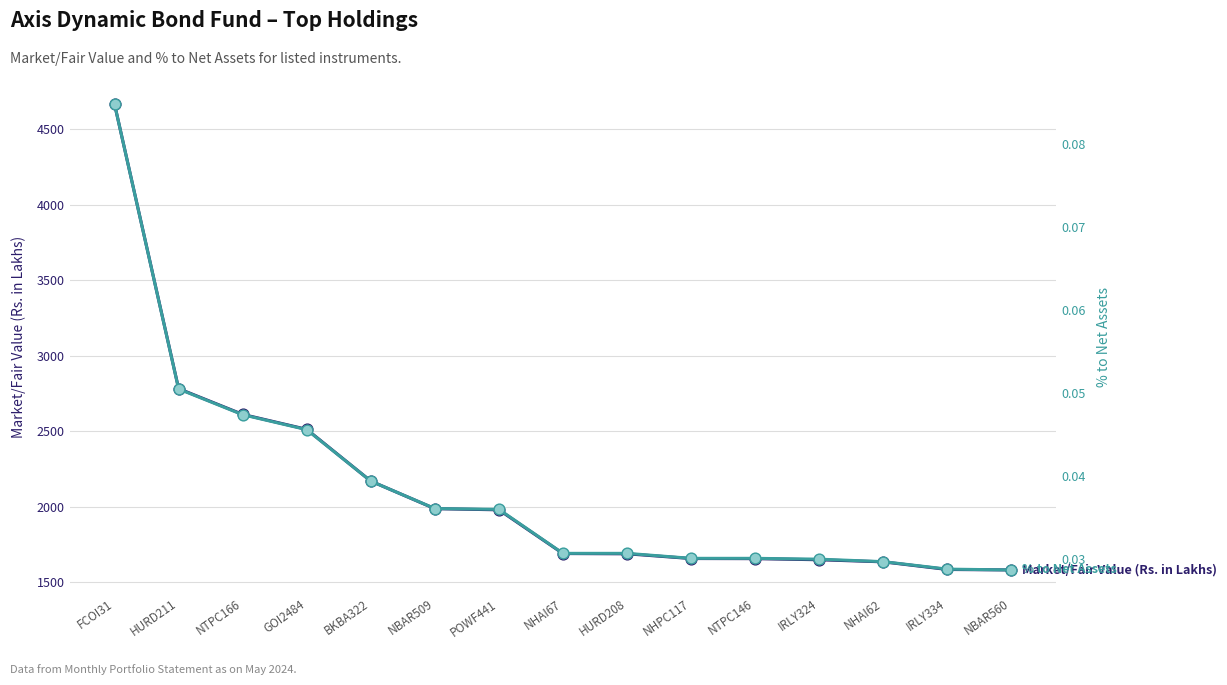

What are all the series names shown in the legend?

Market/Fair Value (Rs. in Lakhs), % to Net Assets